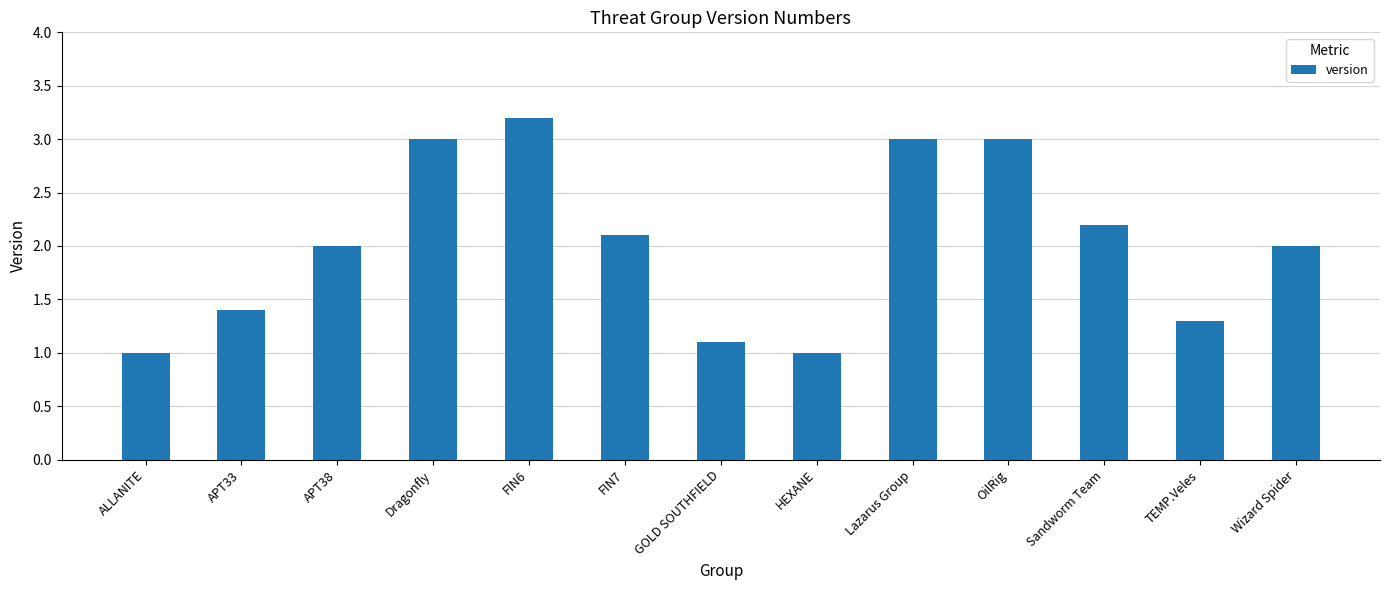

Reading right to left, transcribe all the data shown in this chart.

Wizard Spider=2.0	TEMP.Veles=1.3	Sandworm Team=2.2	OilRig=3.0	Lazarus Group=3.0	HEXANE=1.0	GOLD SOUTHFIELD=1.1	FIN7=2.1	FIN6=3.2	Dragonfly=3.0	APT38=2.0	APT33=1.4	ALLANITE=1.0